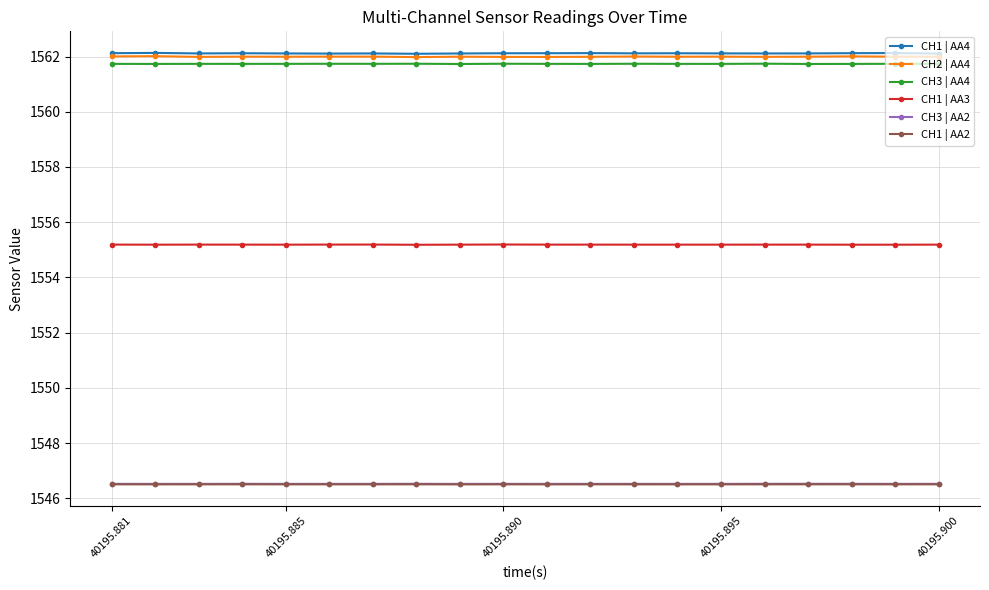

True or false: CH2 | AA4 has more than 0 points higher than both neighbors.

True